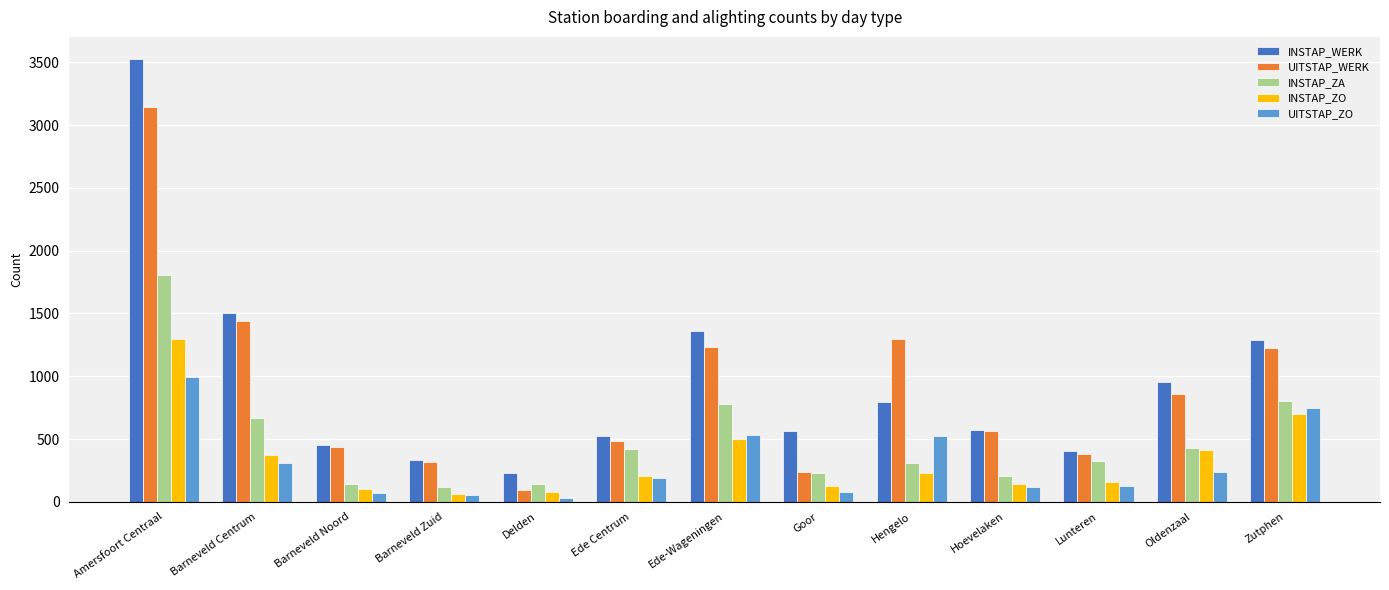

Rank the series by their maximum value, from lowest to highest.

UITSTAP_ZO, INSTAP_ZO, INSTAP_ZA, UITSTAP_WERK, INSTAP_WERK